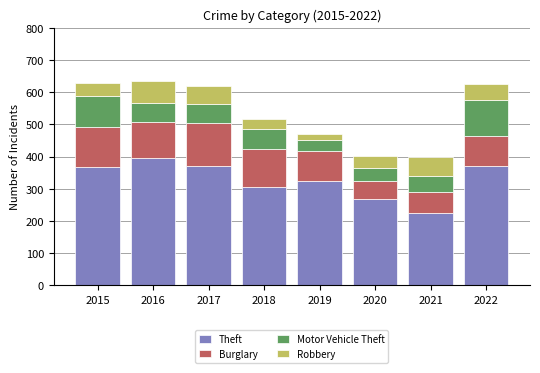

Count the number of categories in the chart.

8